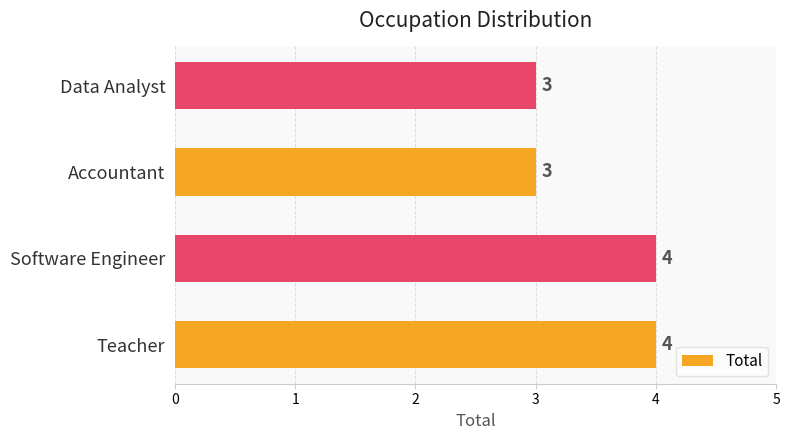

Are the bars horizontal?

Yes